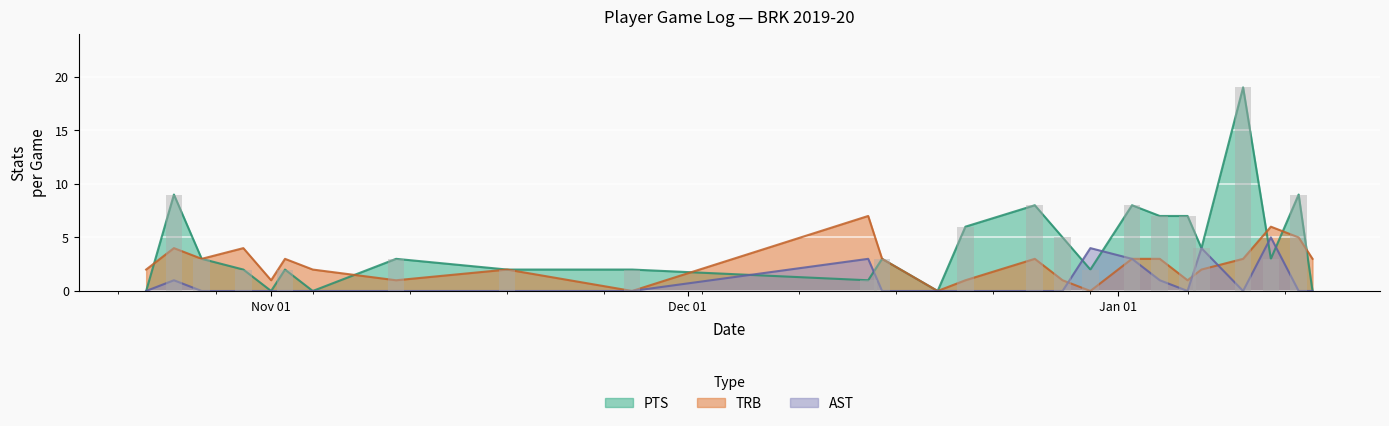

What is the difference between the PTS values at 17 and 23?

1